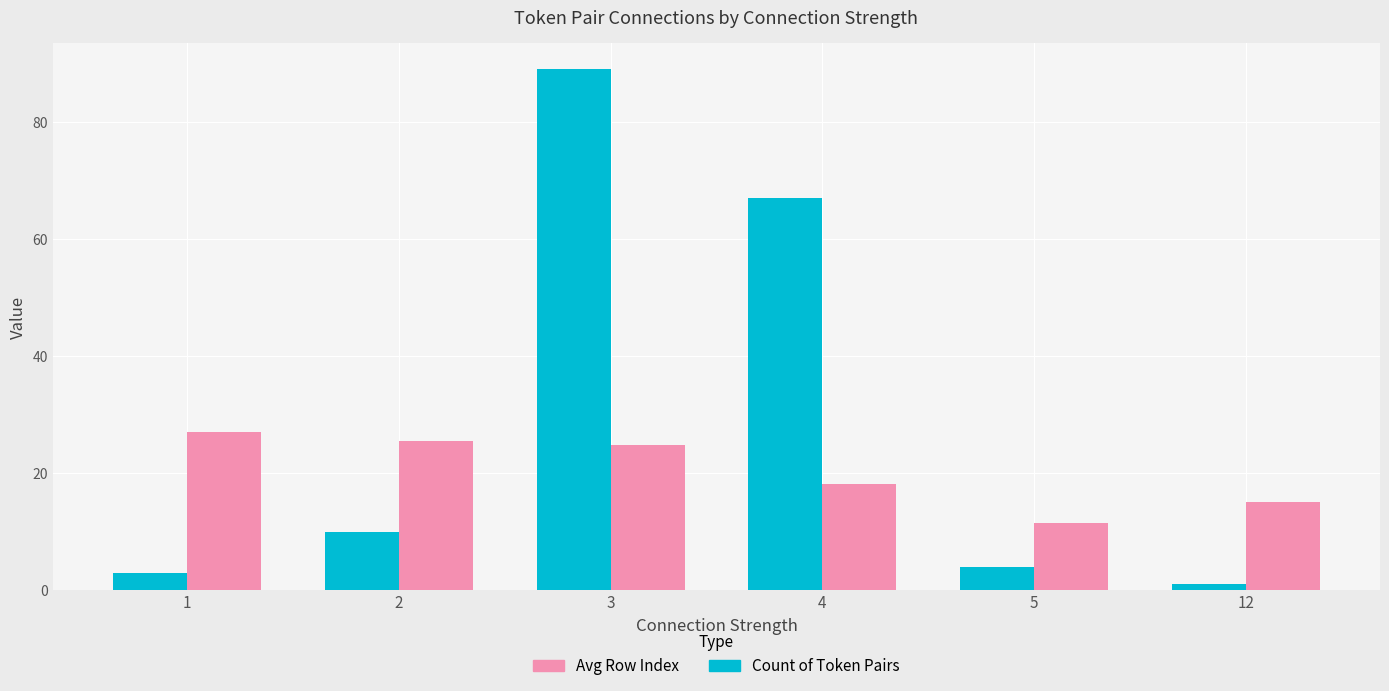

What is the greatest value displayed?

89.0